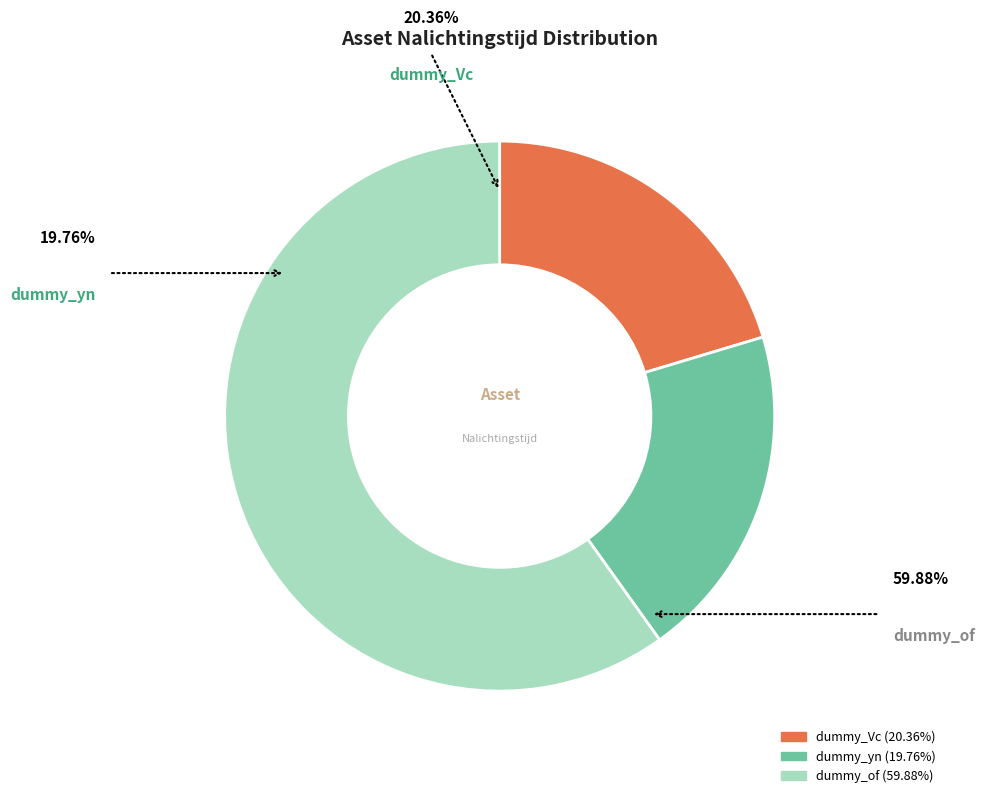

How many slices are in this pie chart?

3